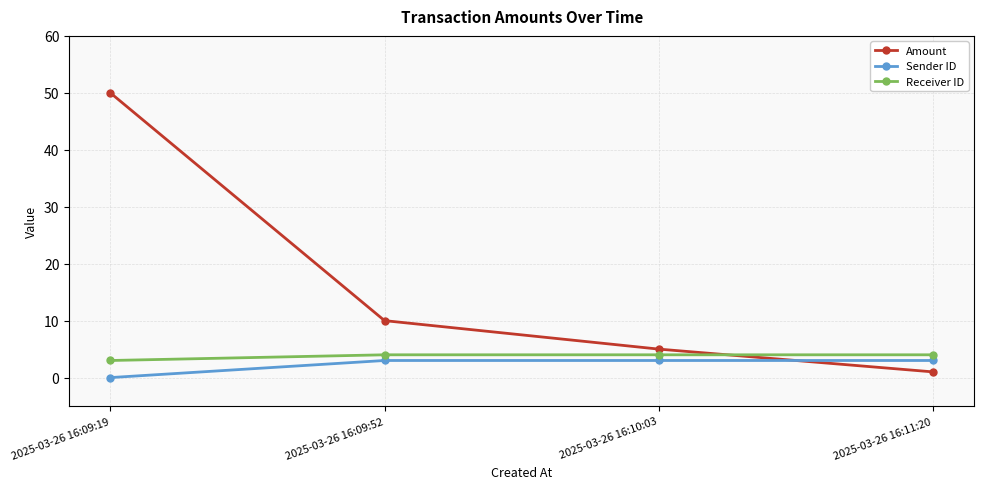

True or false: Amount and Sender ID intersect in this chart.

True